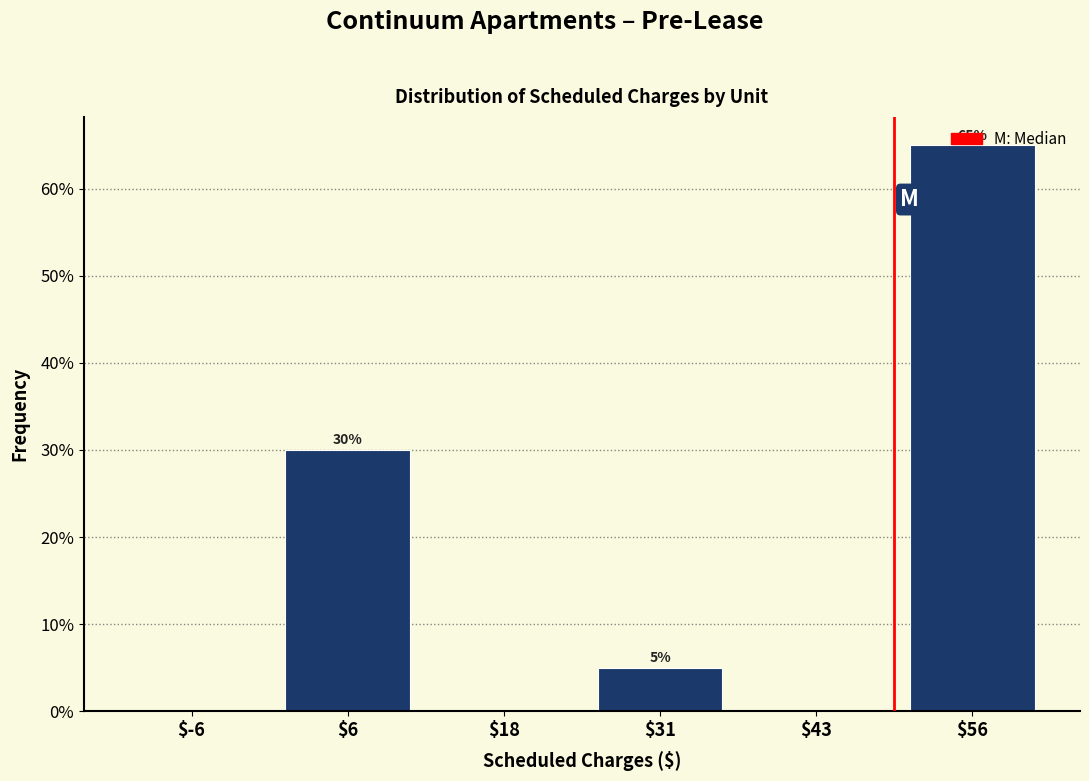

Over which range of the x-axis is the bar tallest?

50.0 to 62.5